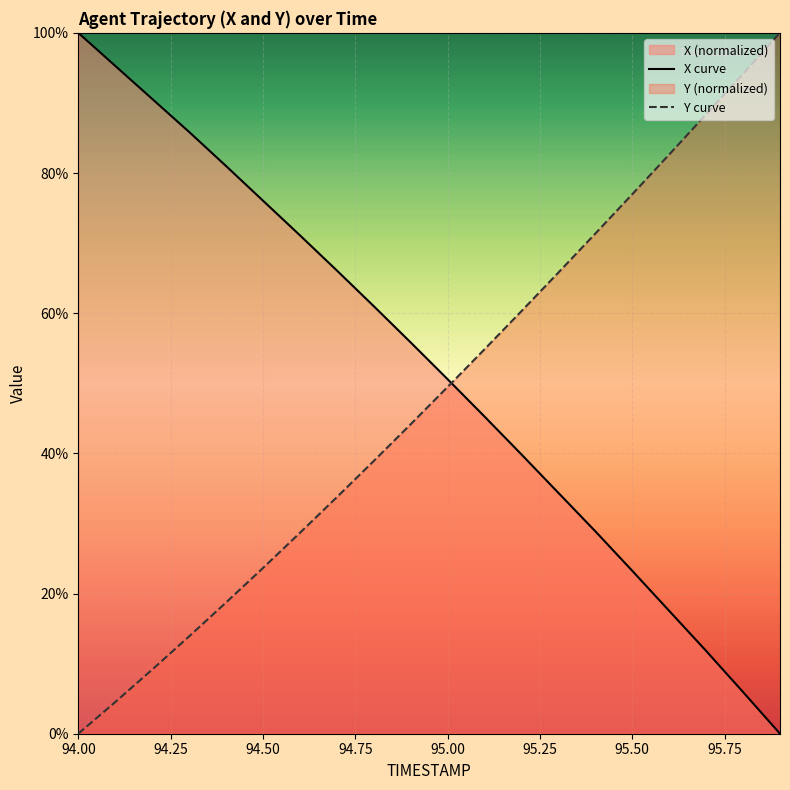

What is the difference between the maximum and minimum values in the Y curve series?

100.0